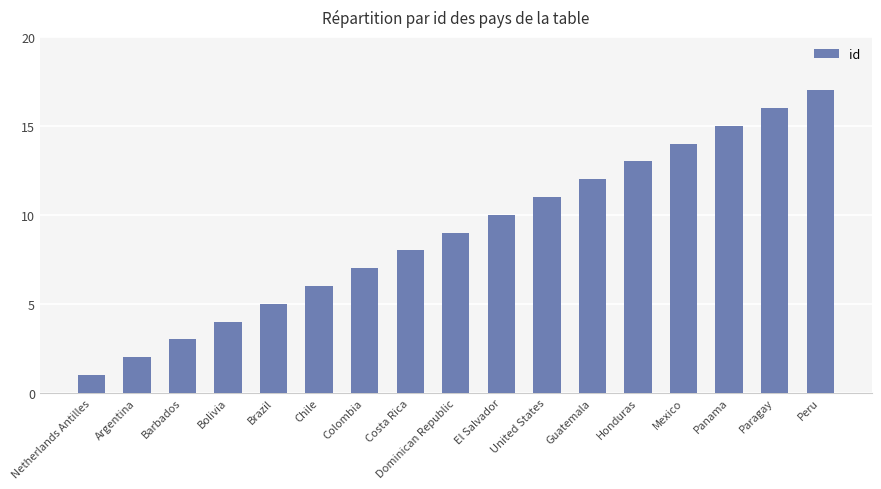

Approximately how many times larger is the value at Peru compared to Barbados?

5.7